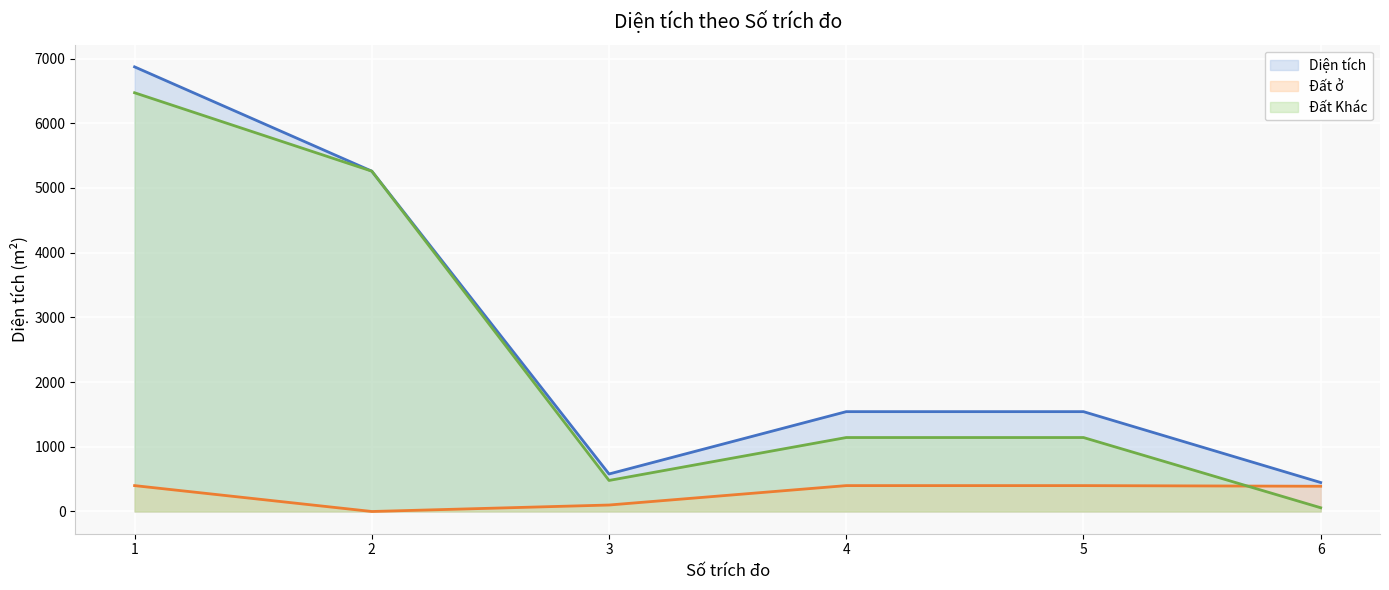

What is the lowest value of the Đất Khác series?

57.8